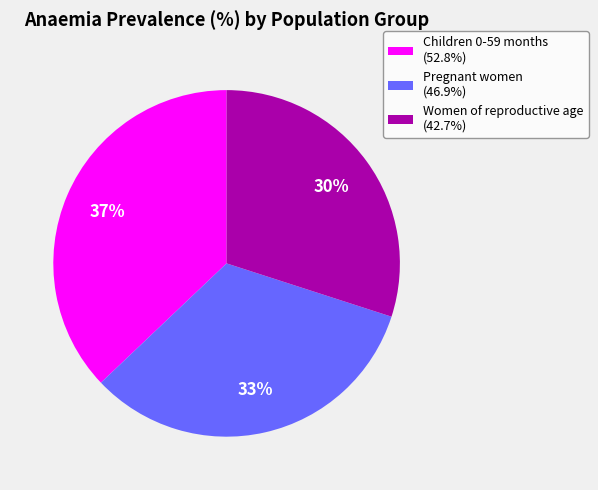

Does Children 0-59 months account for over 50% of the chart?

No